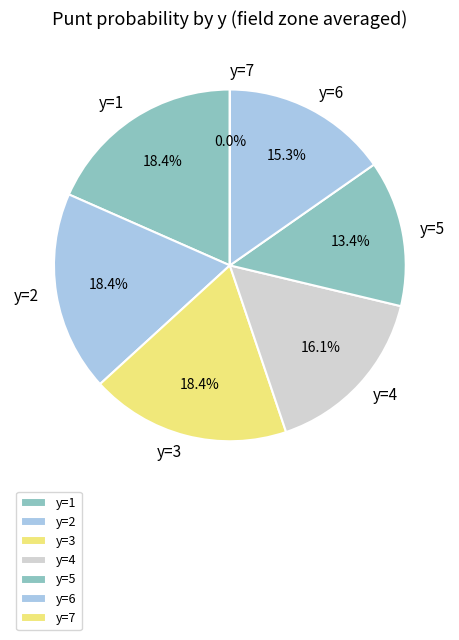

To the nearest percent, what portion does y=4 represent?

16%